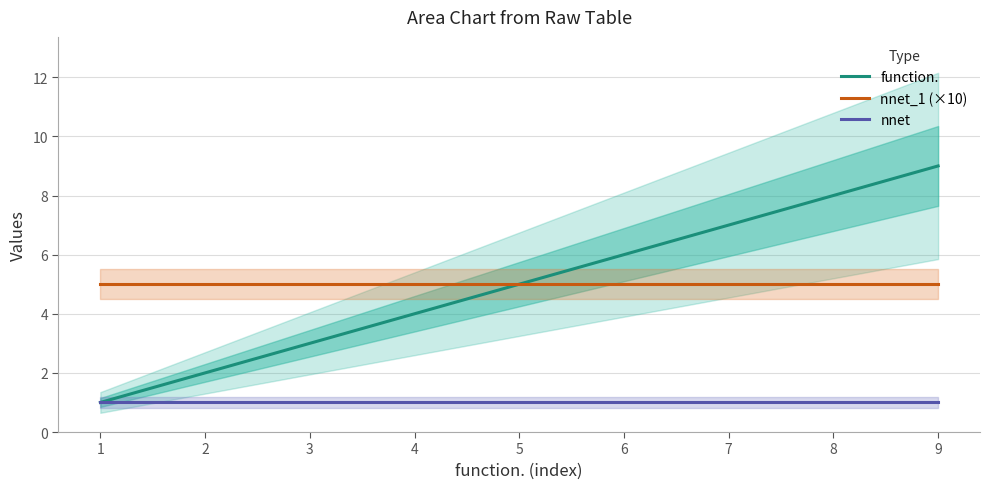

What is the minimum value for nnet_1 (×10)?

5.0